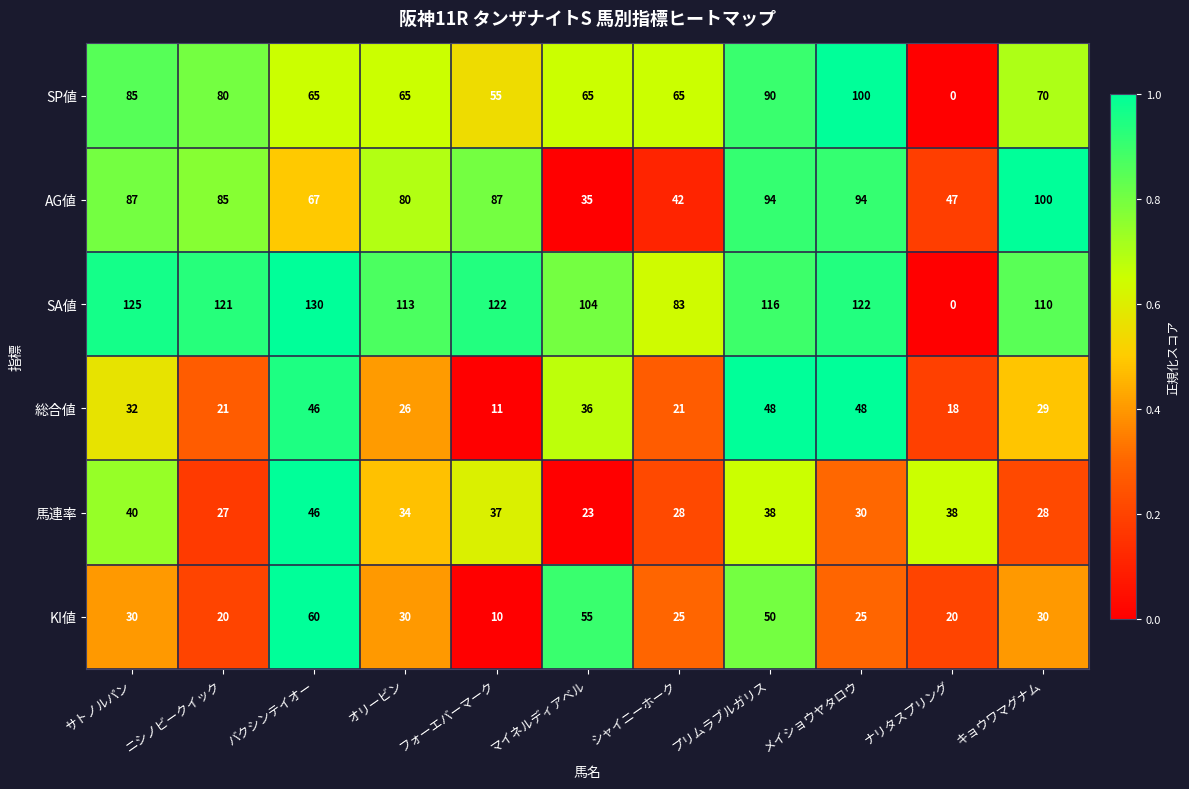

At which category does the chart reach its minimum across all series?

ナリタスプリング